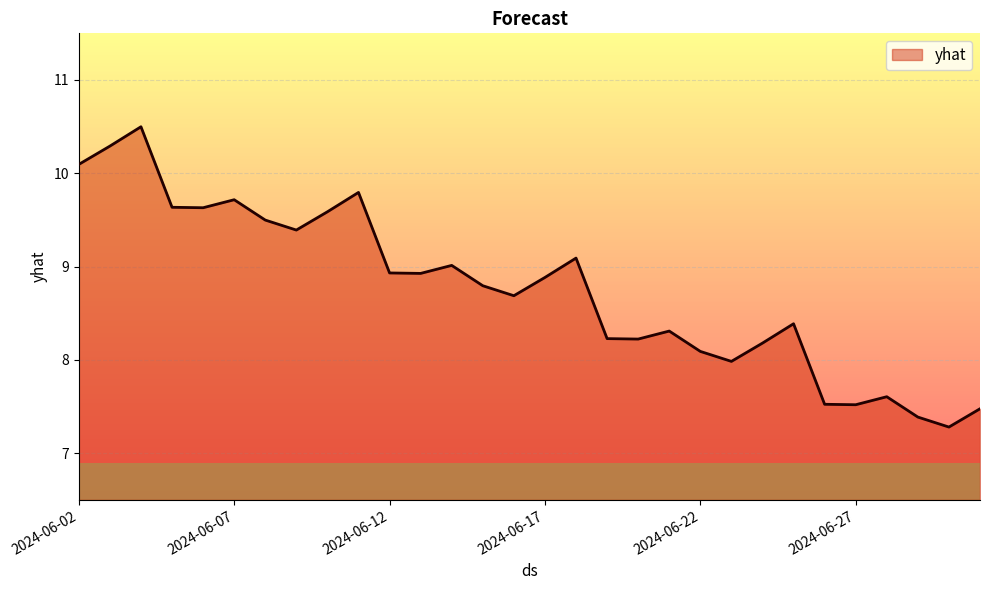

What is the minimum value shown in the chart?

7.3